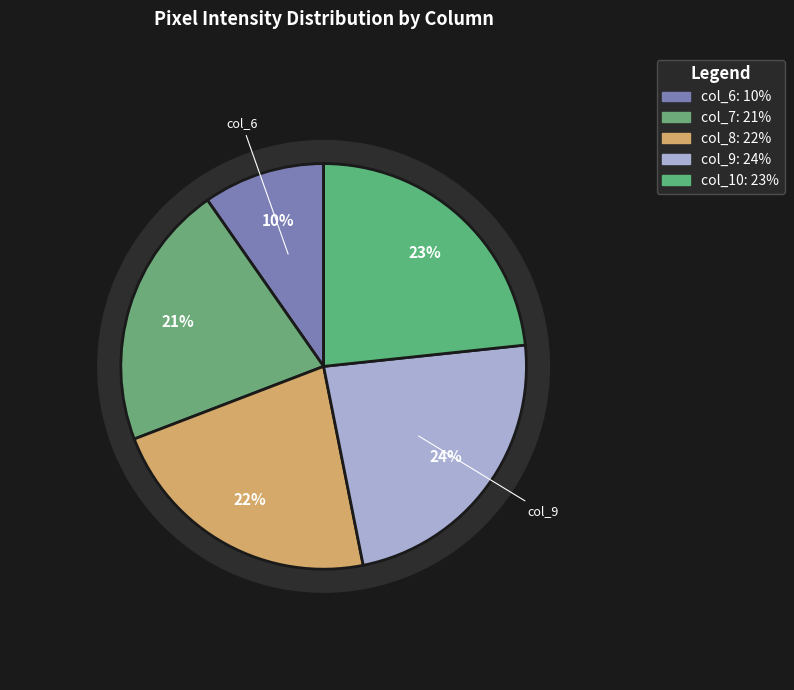

Which slice is the smallest?

col_6